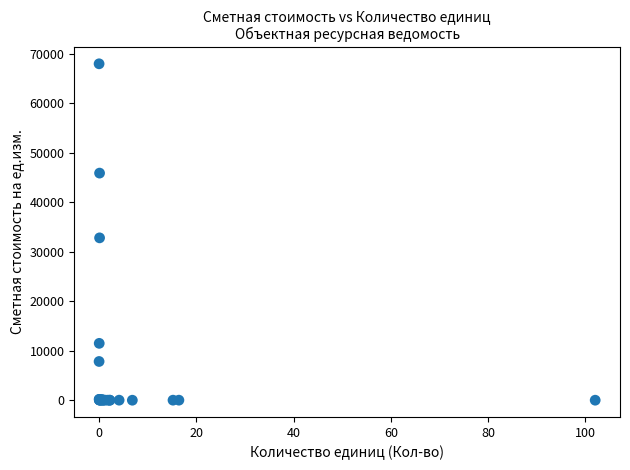

What Y value in the scatter plot is closest to 34011?

32828.8